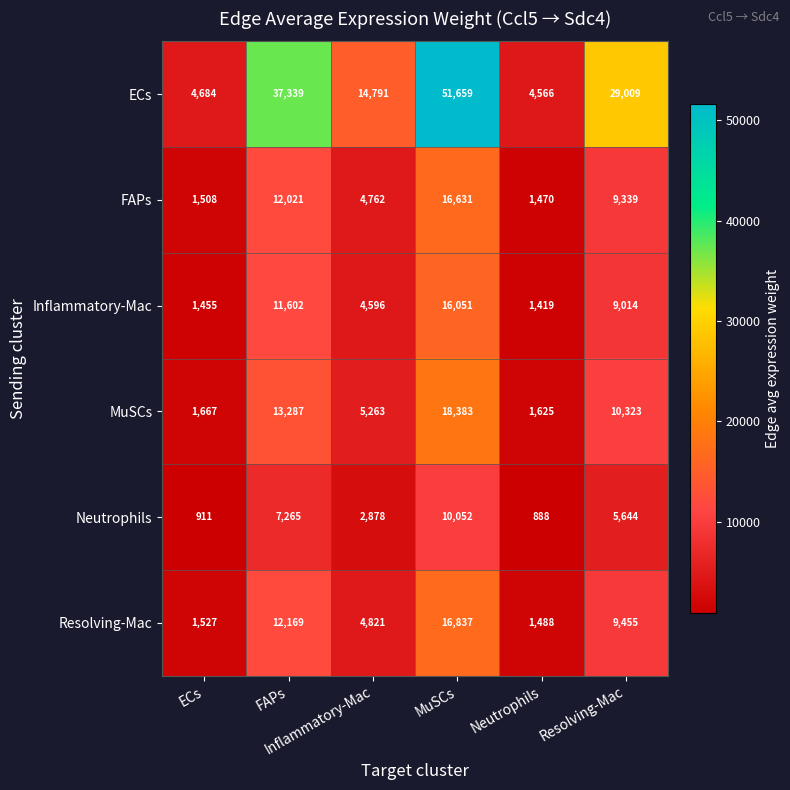

What is the minimum value shown in the chart?

888